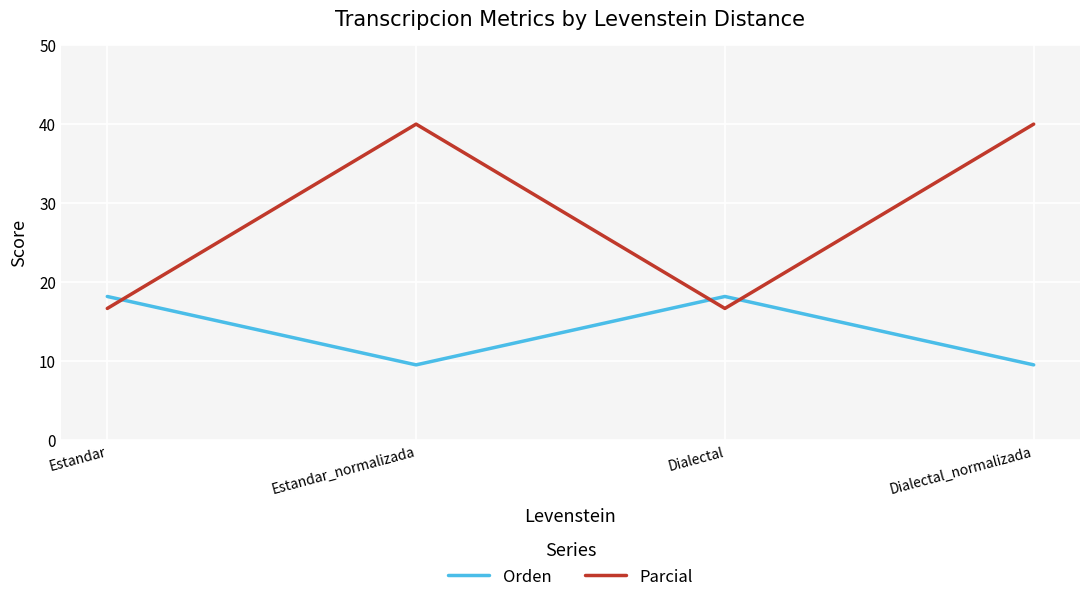

True or false: Parcial and Orden intersect in this chart.

True